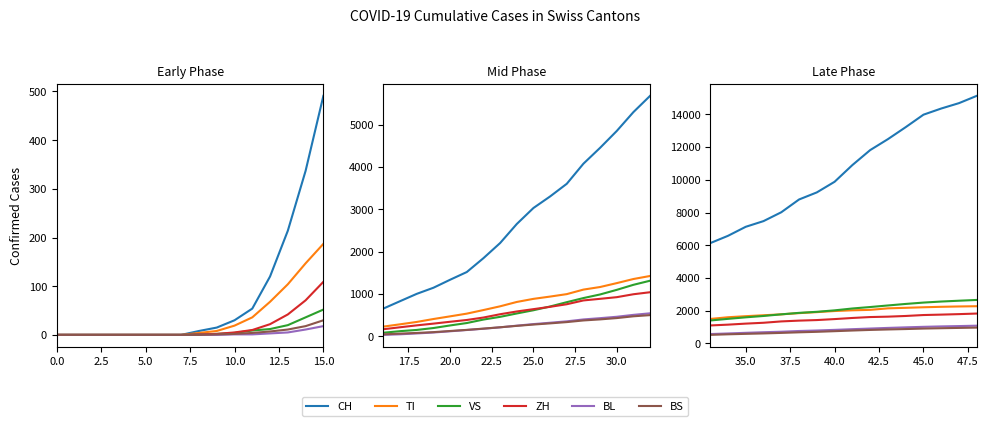

What position from the left is 35.0?

3